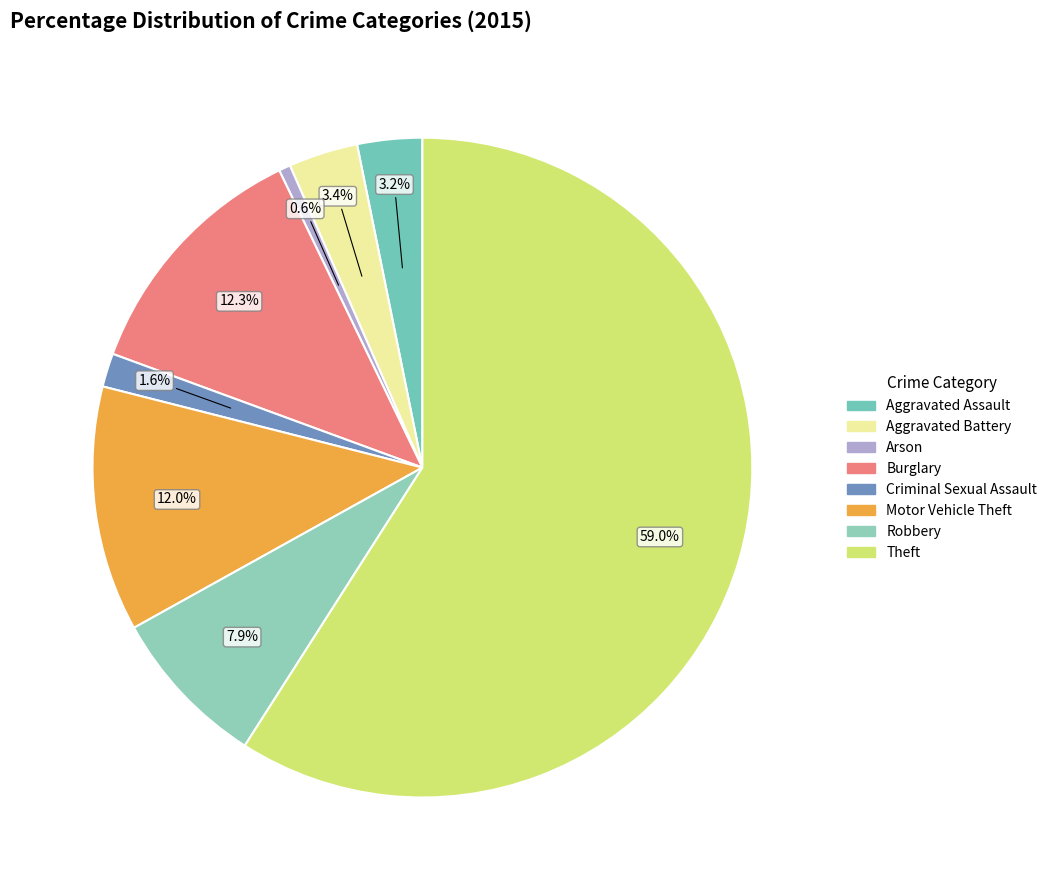

Is Motor Vehicle Theft the majority of the pie?

No